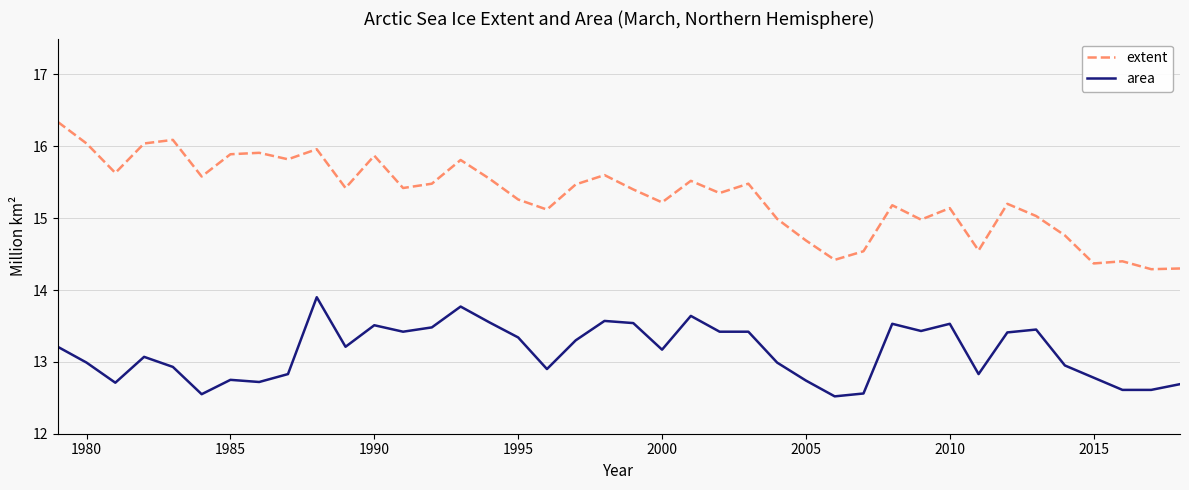

What is the maximum value shown in the chart?

16.3